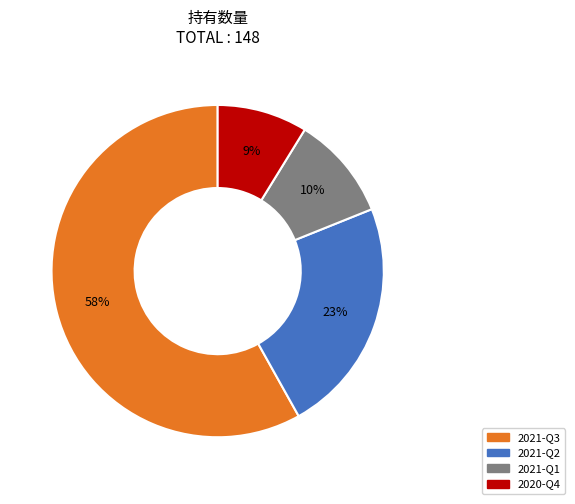

To the nearest percent, what percentage of the pie is 2021-Q3?

58%